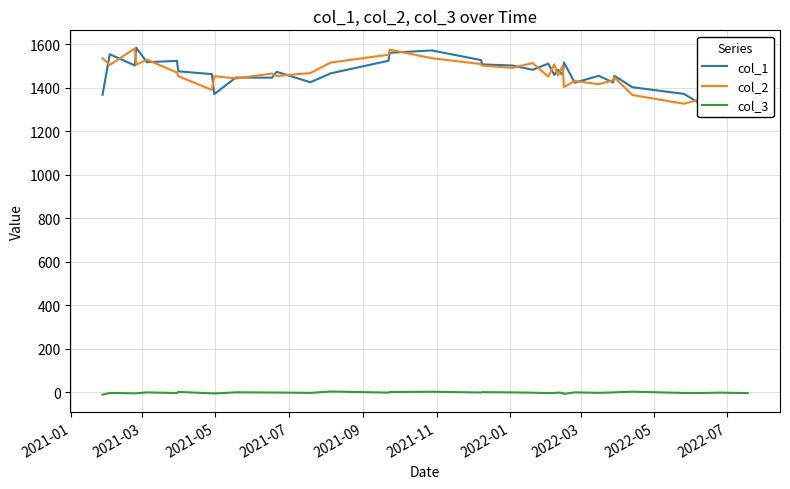

What are all the series names shown in the legend?

col_1, col_2, col_3